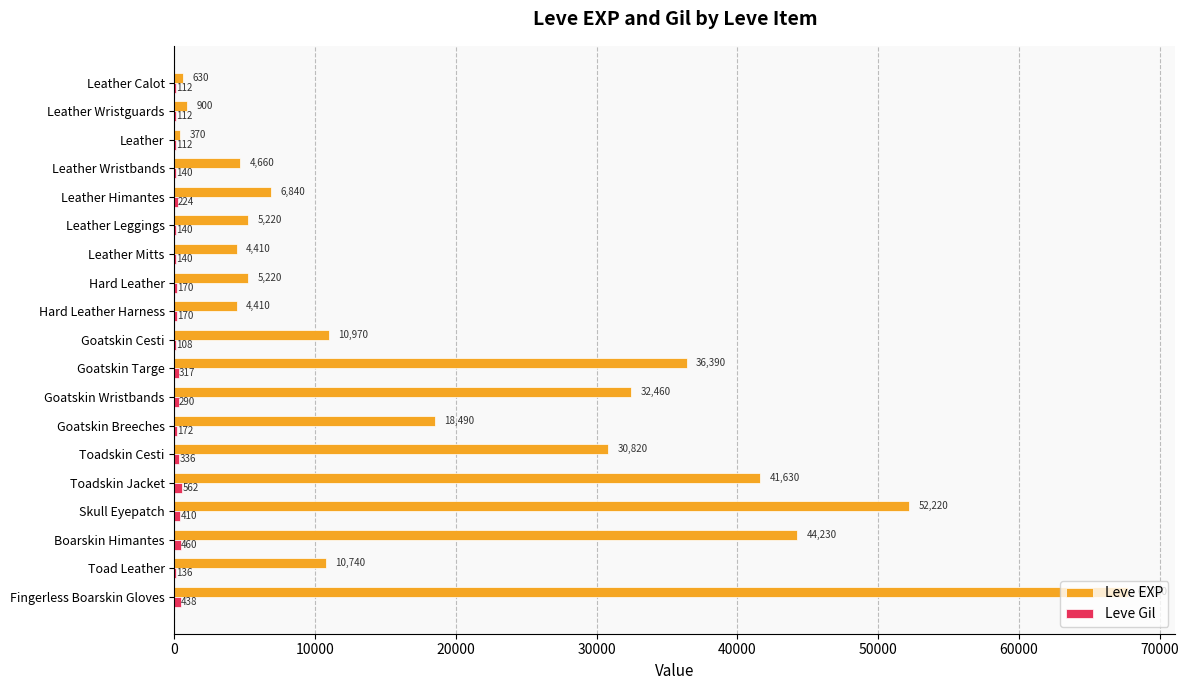

What is the sum of the Leve EXP values at Boarskin Himantes and Goatskin Cesti?

55200